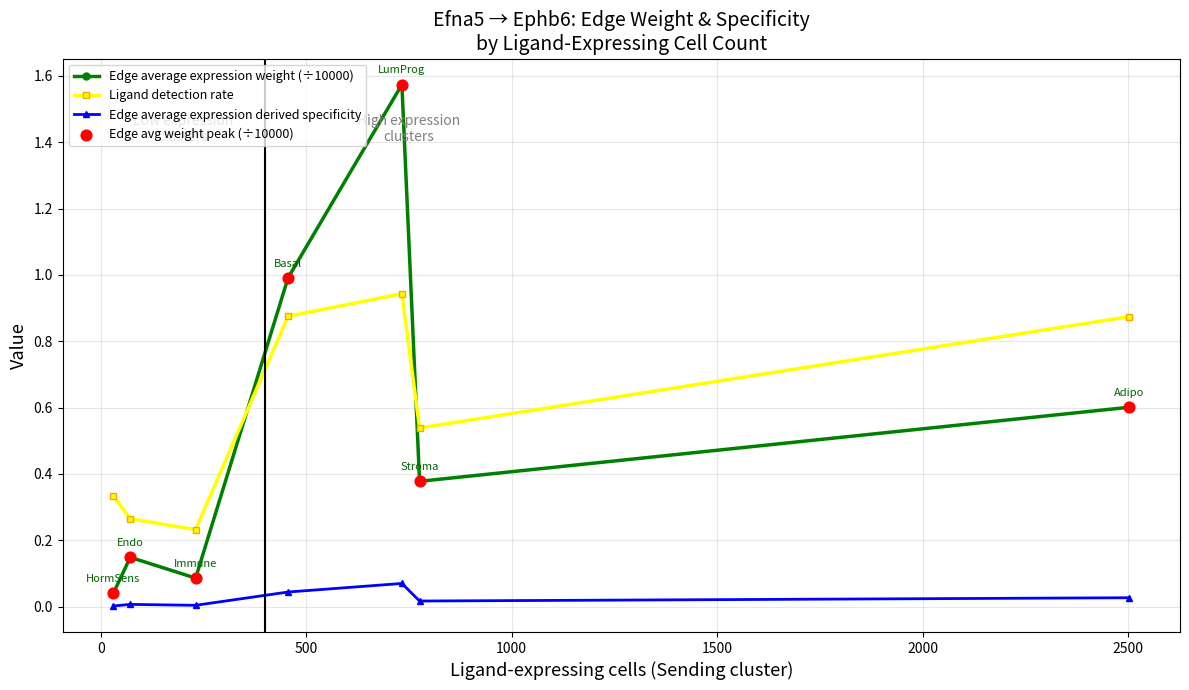

List the series in order of their peak value, lowest first.

Edge average expression derived specificity, Ligand detection rate, Edge average expression weight (÷10000)